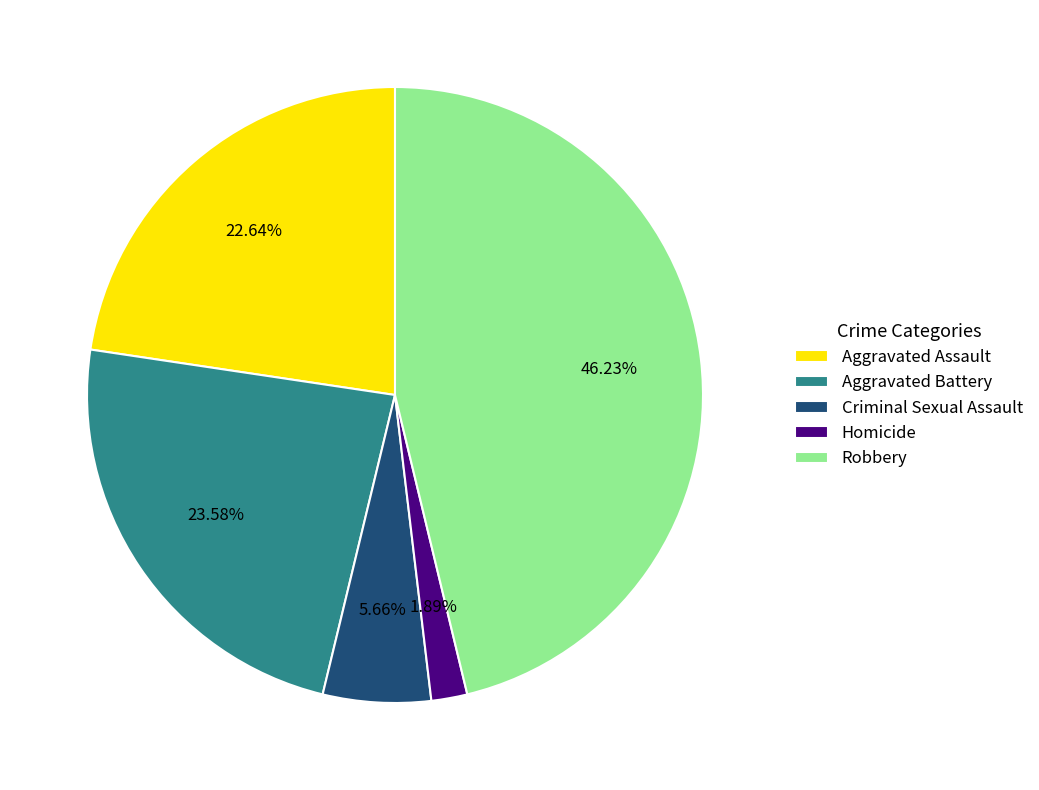

How much of the chart is everything except Aggravated Battery?

76.4%